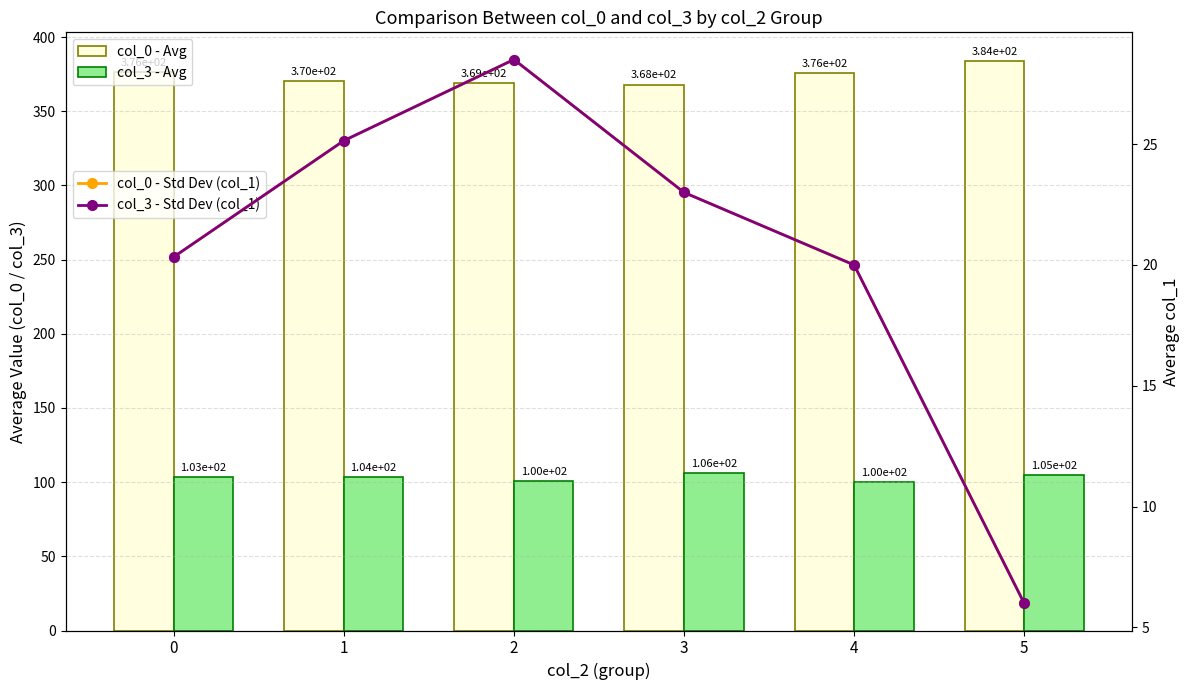

Is the value of col_0 - Std Dev at 4 greater than the value of col_3 - Std Dev at 2?

No